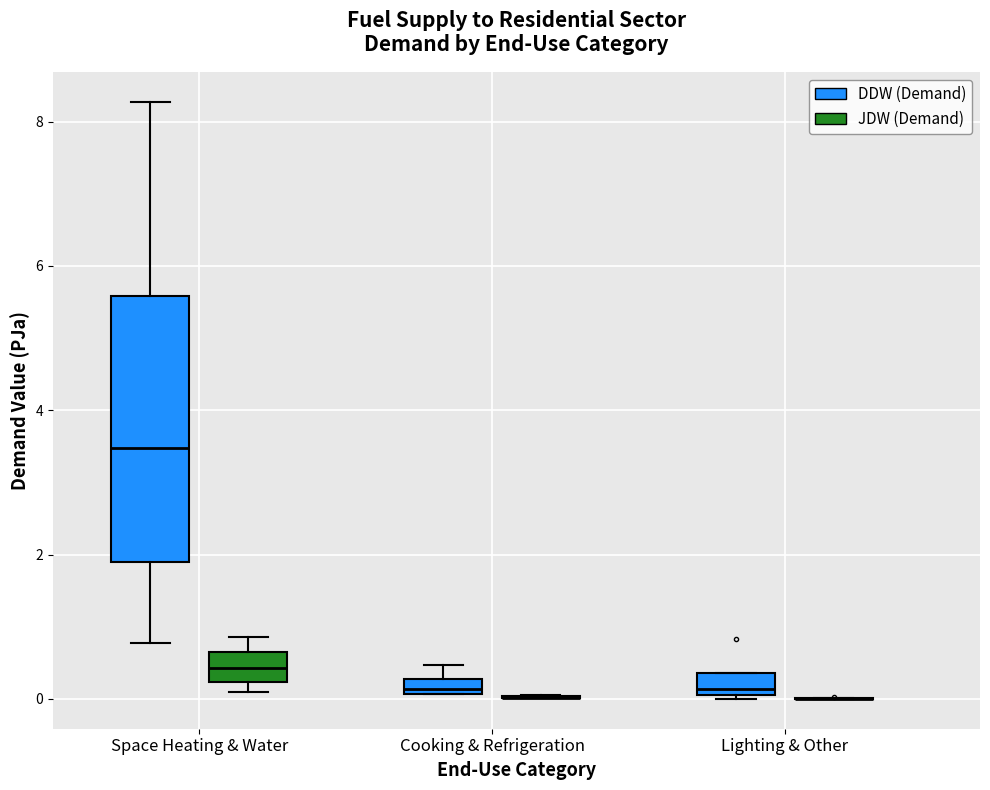

Comparing the boxes themselves (not the whiskers), which one is the tallest?

Space Heating & Water (DDW (Demand))